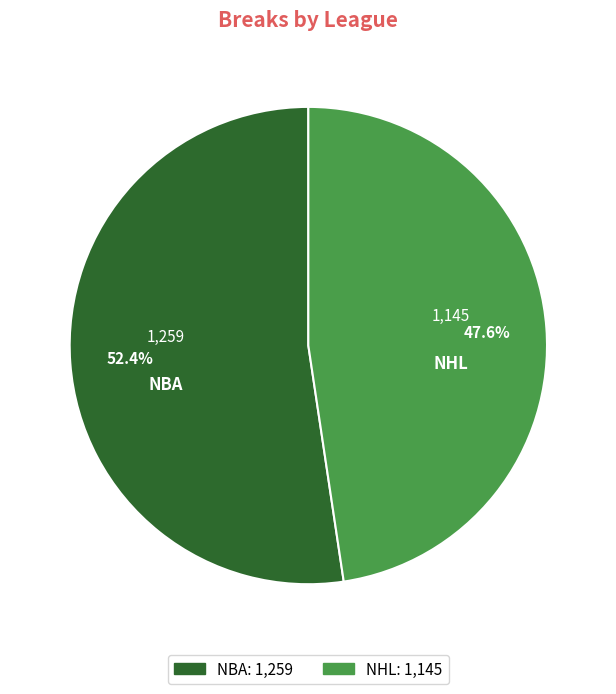

To the nearest percent, what is the combined percentage of NBA and NHL?

100%